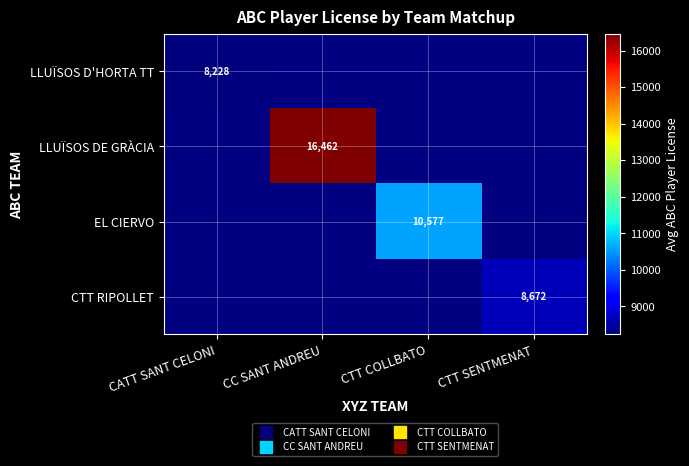

The EL CIERVO series shows 10577.7 at CTT COLLBATO. True or false?

True